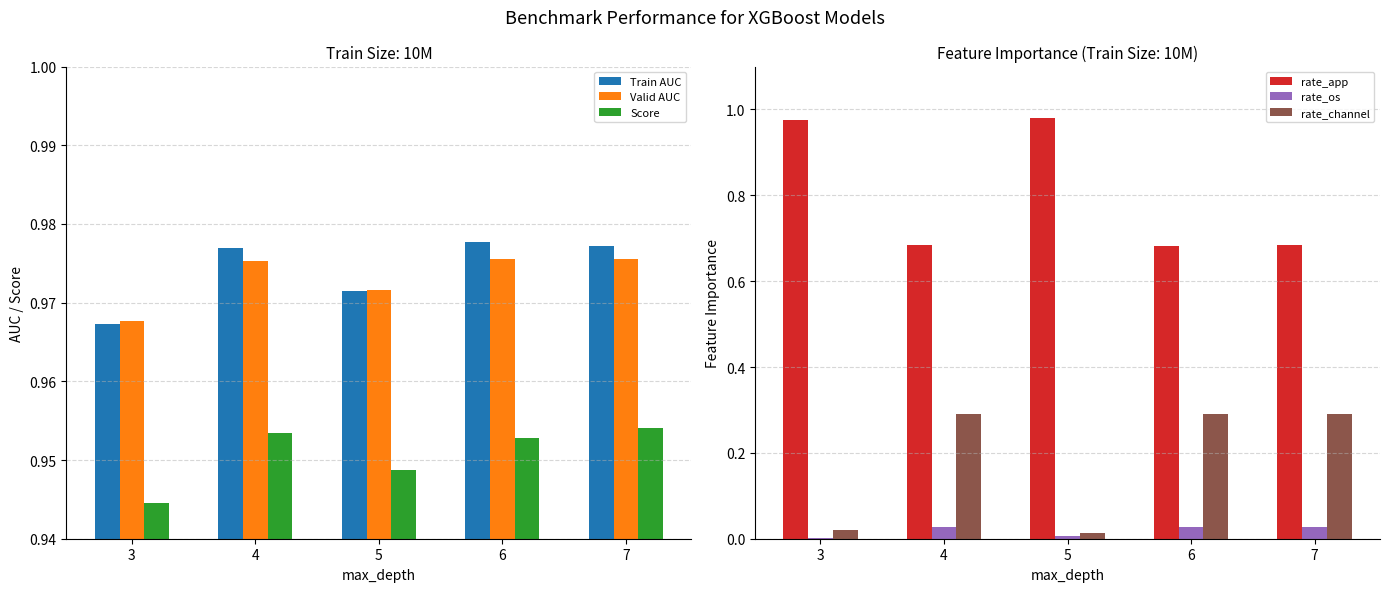

At which category is the sum across all series the highest?

7